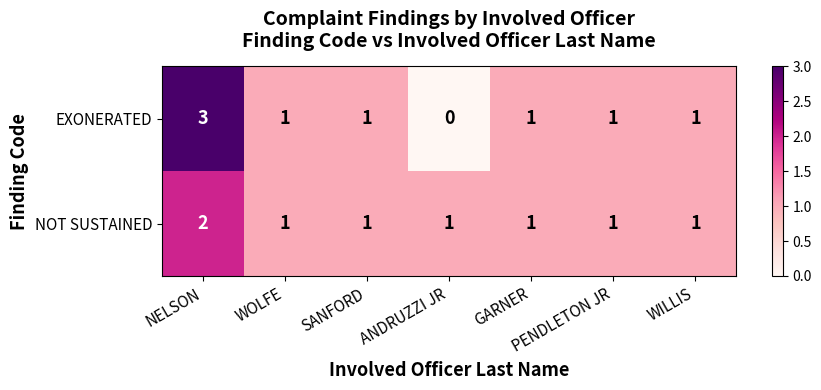

At how many categories does at least one series exceed 0?

7